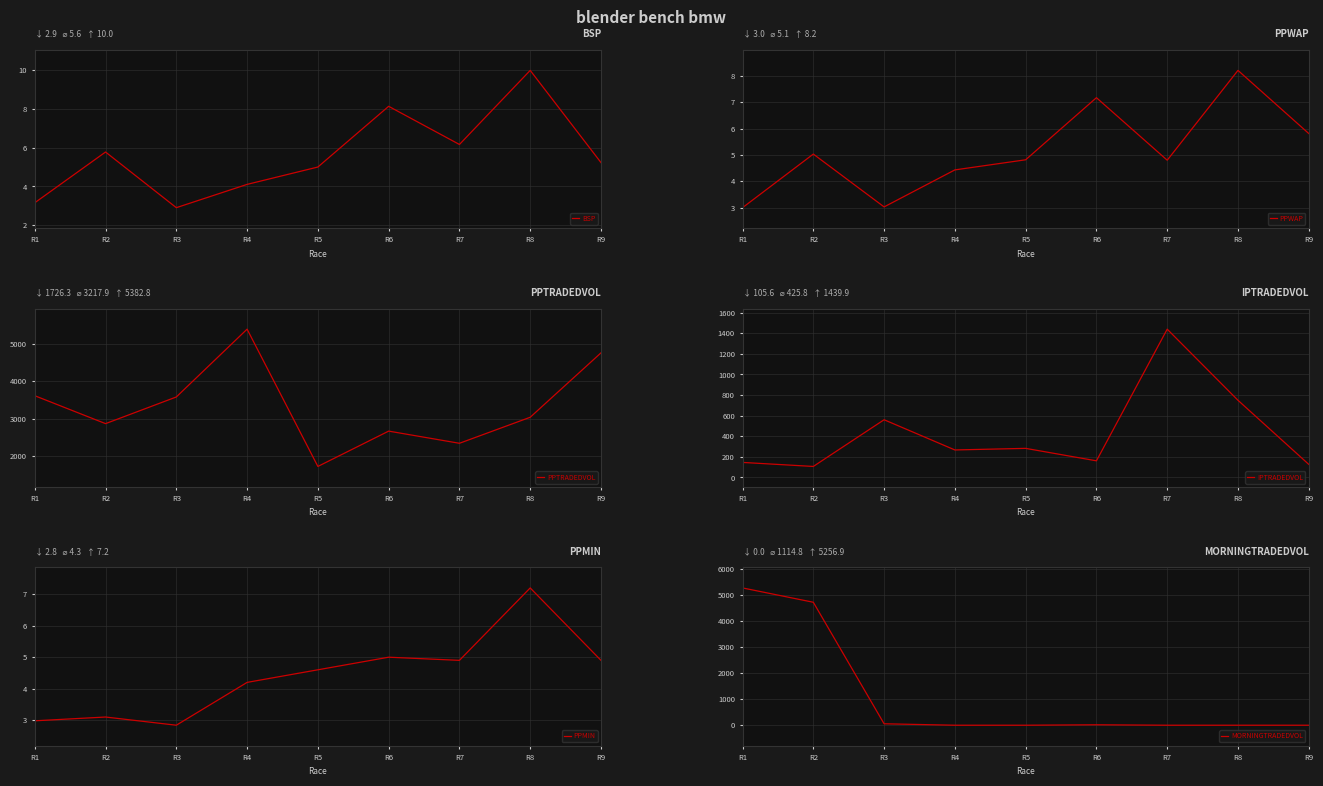

What is the sum of the PPTRADEDVOL values at R8 and R6?

5703.6